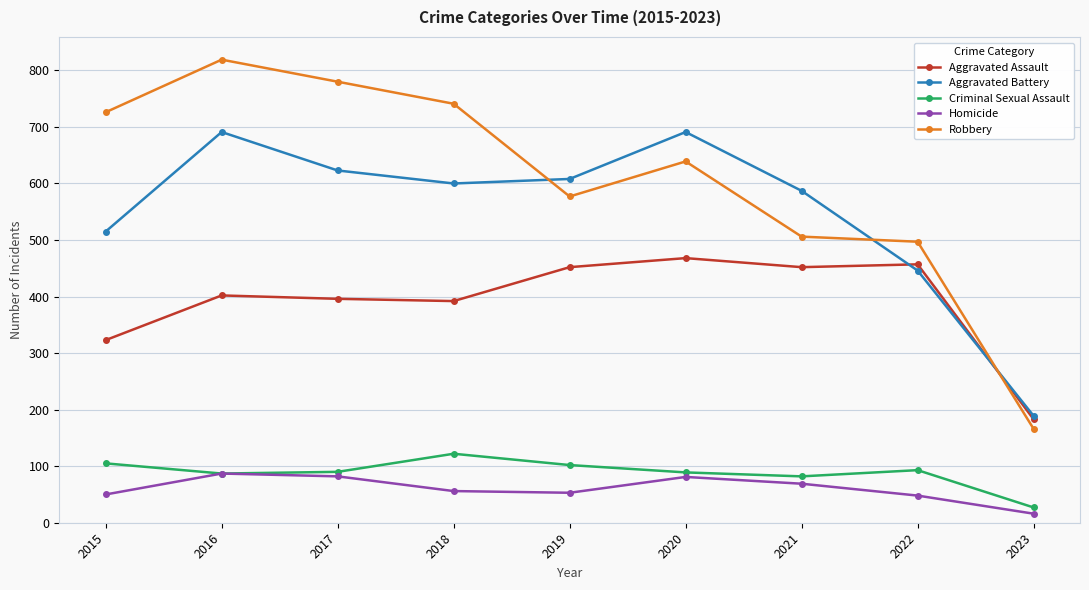

List the series in order of their peak value, highest first.

Robbery, Aggravated Battery, Aggravated Assault, Criminal Sexual Assault, Homicide